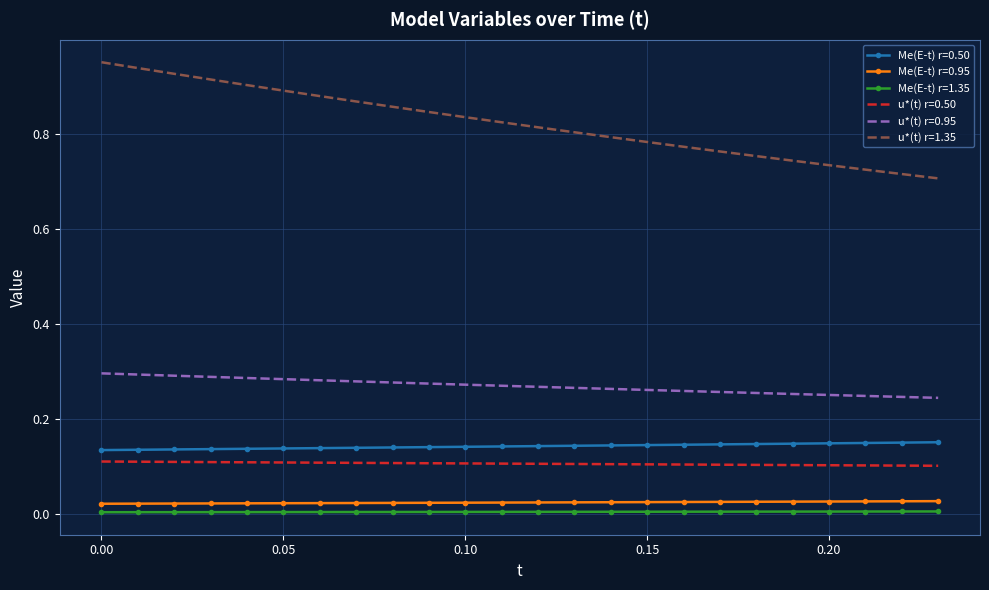

Which series has the largest range (max minus min)?

u*(t) r=1.35